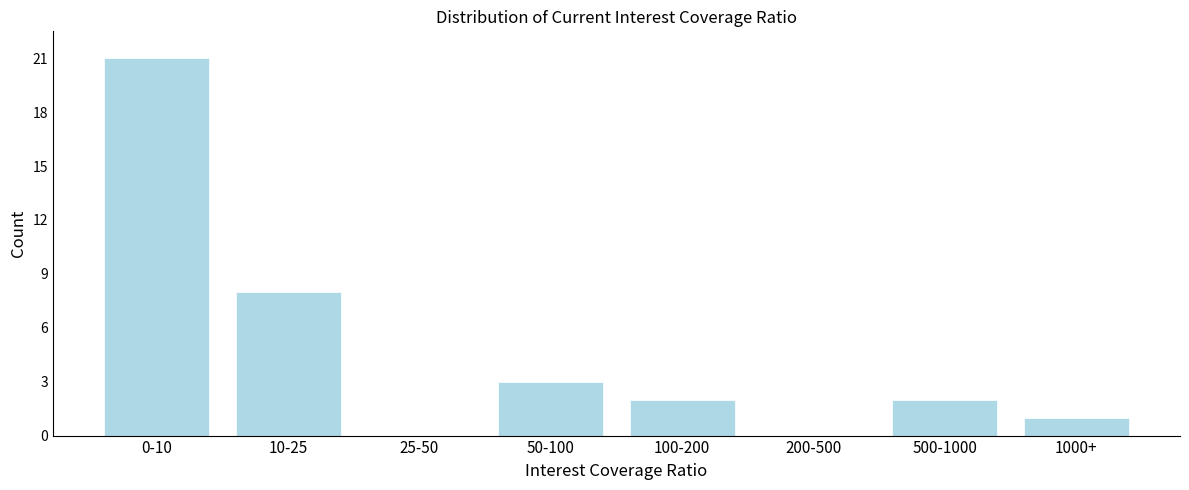

Reading left to right, transcribe all the data shown in this chart.

0-10=21	10-25=8	25-50=0	50-100=3	100-200=2	200-500=0	500-1000=2	1000+=1